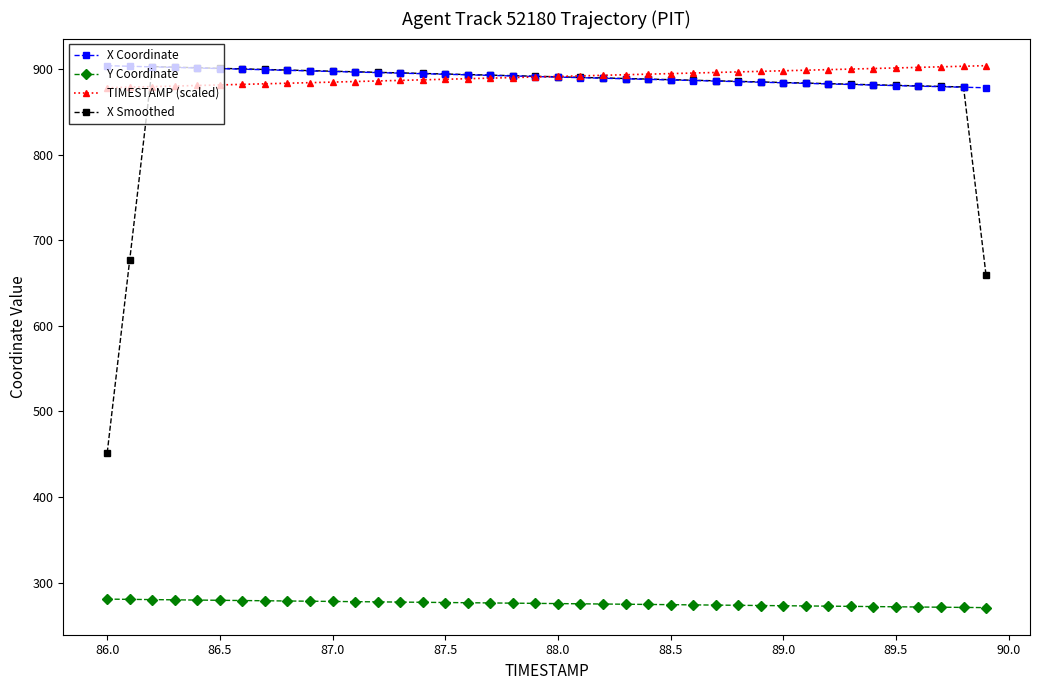

Count the number of categories in the chart.

40